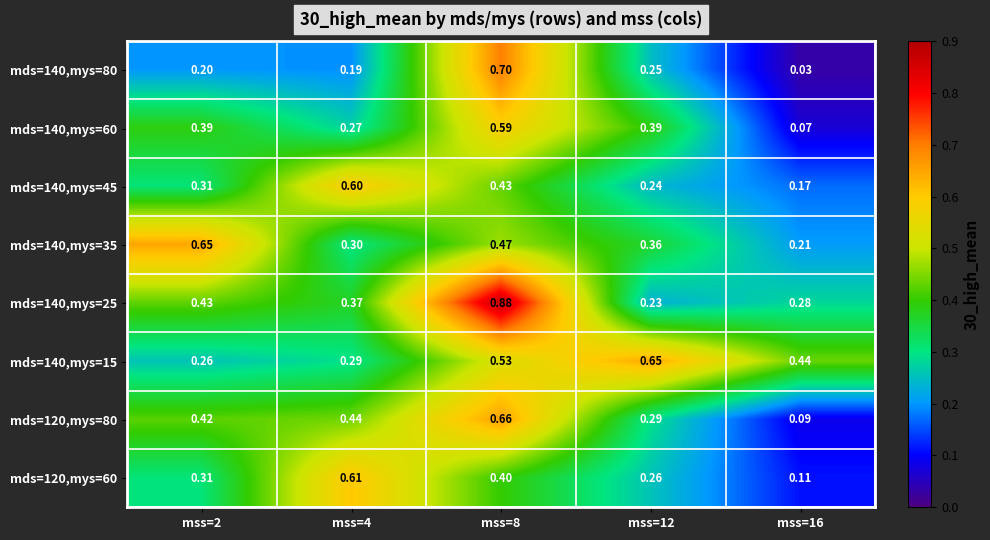

Is the value of mds=140,mys=60 at mss=4 greater than the value of mds=140,mys=80 at mss=2?

Yes